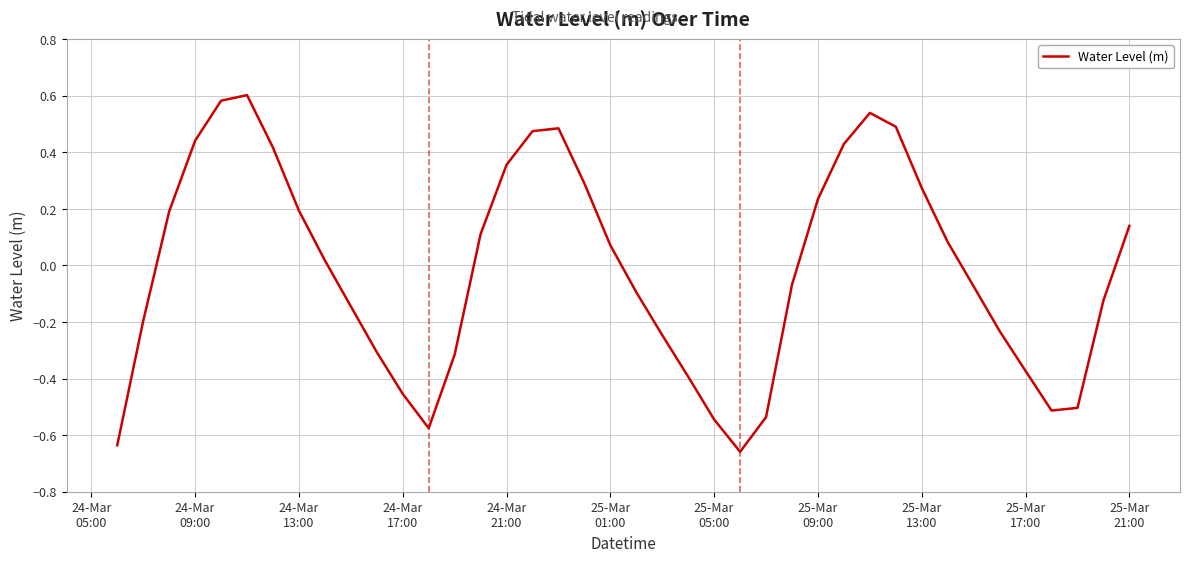

What is the difference between the maximum and minimum values?

1.3